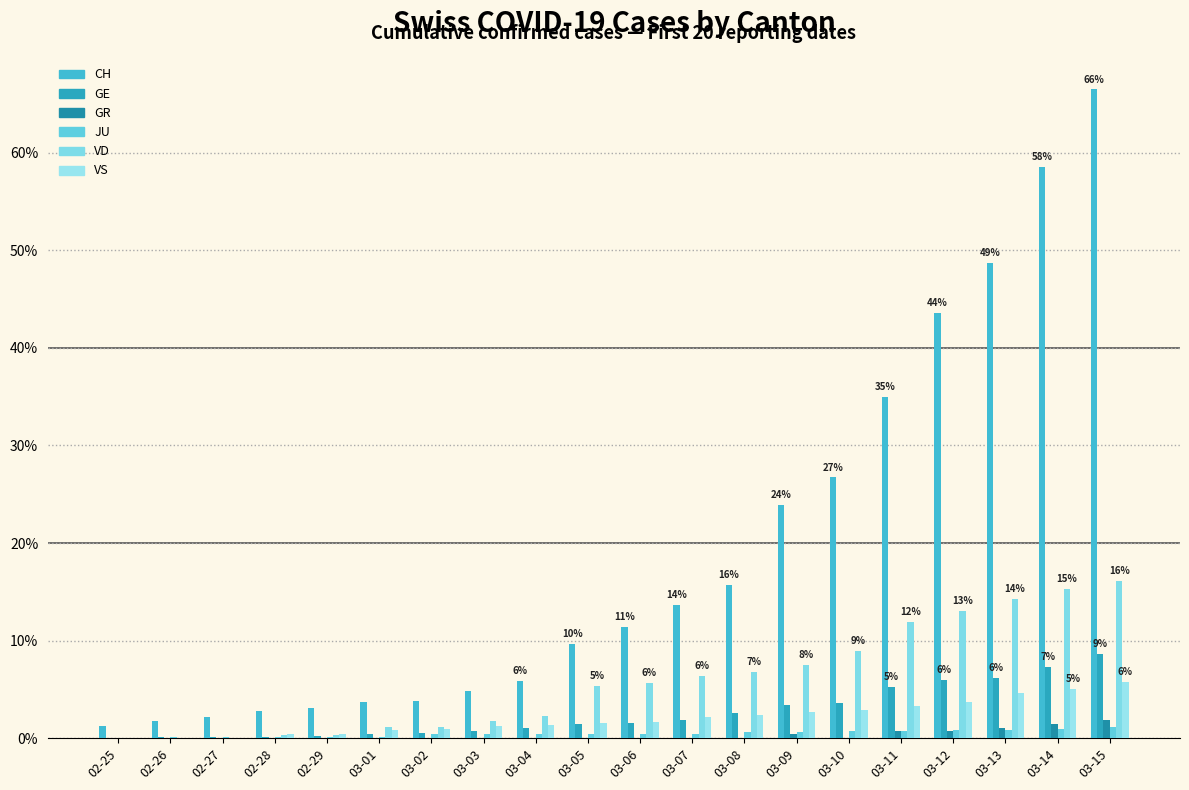

Does the chart contain stacked bars?

No